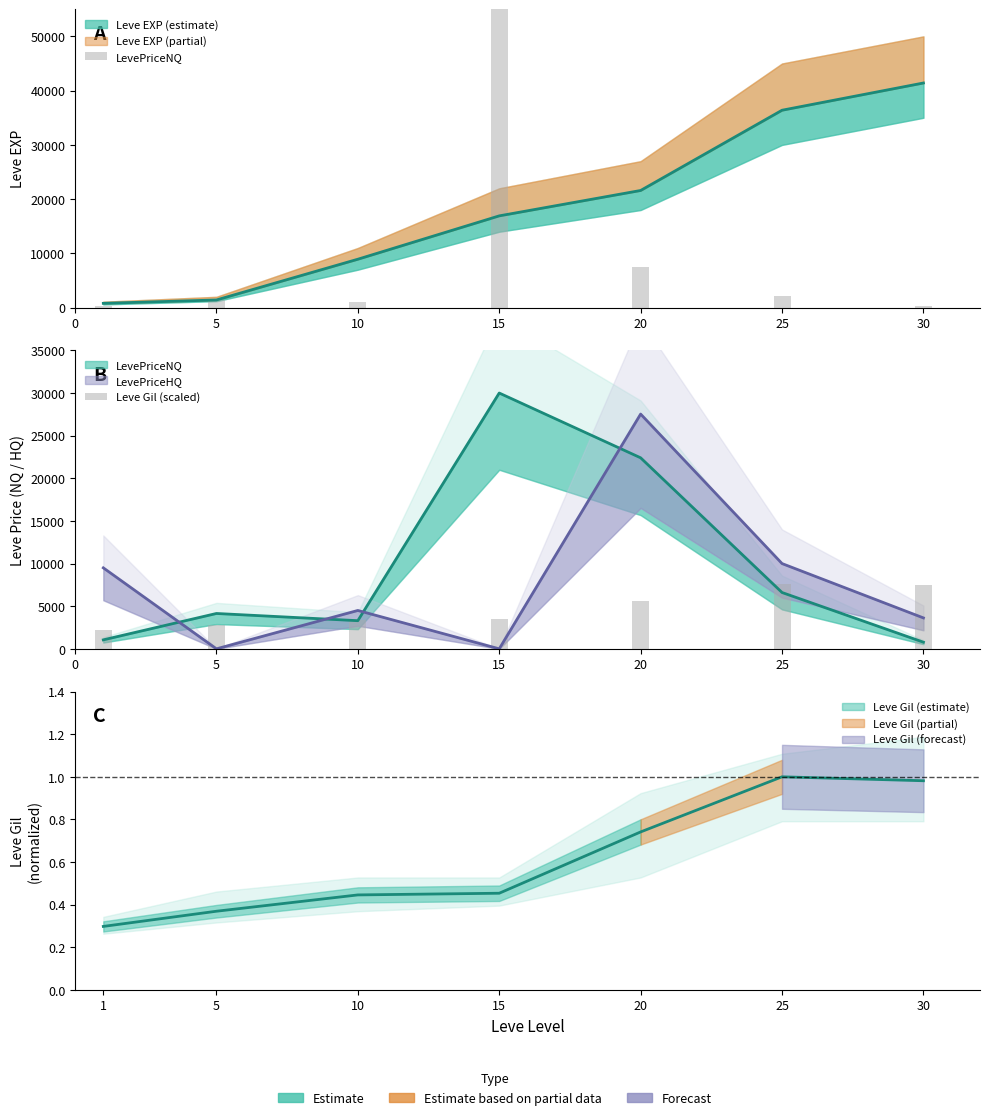

Is it true that LevePriceNQ equals 119.9 at 0?

False